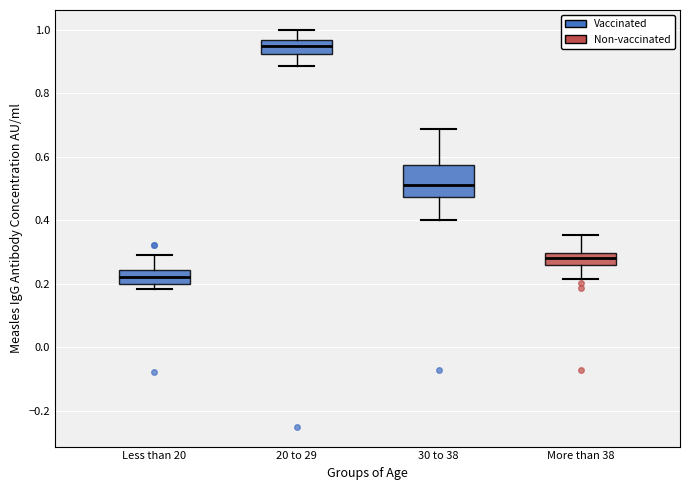

Where is the lower edge of the box for More than 38 on the y-axis? The values are not printed on the chart, so give them approximately, as read against the axis.

0.26